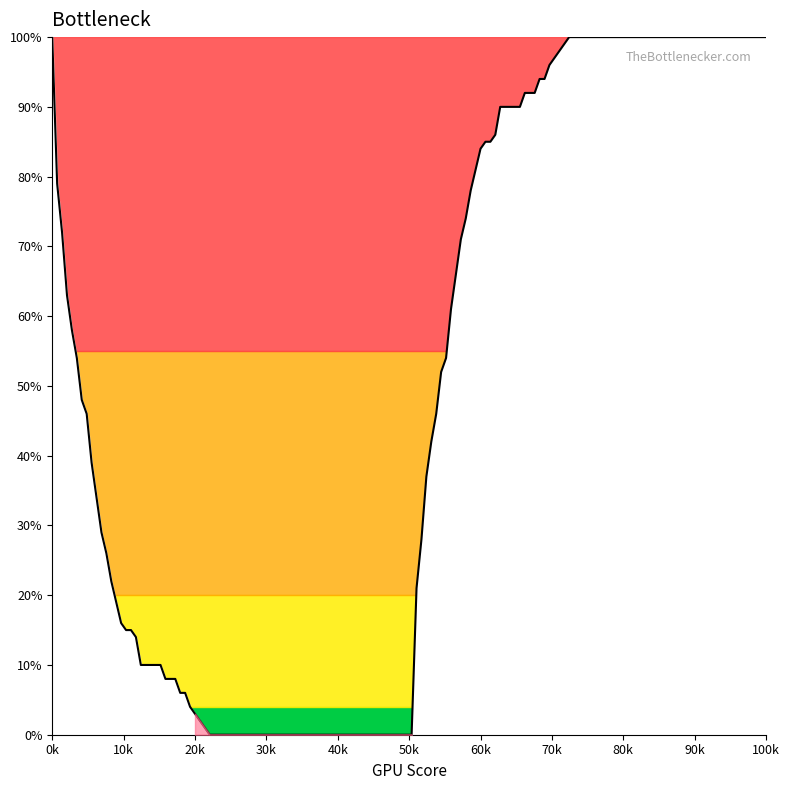

Is this an area chart (filled region under the line)?

Yes